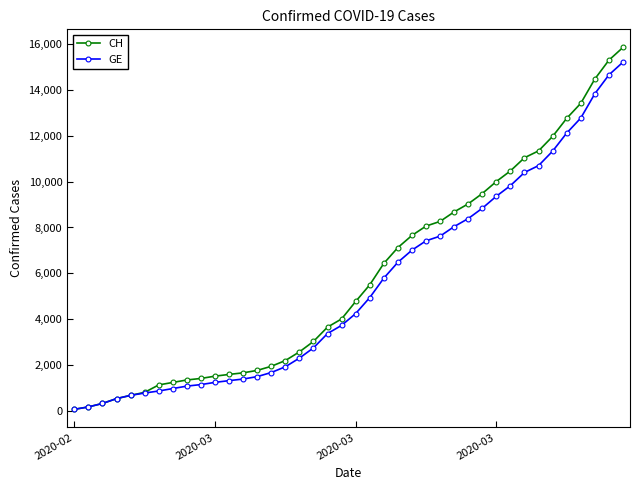

Which series has the widest spread of values?

CH